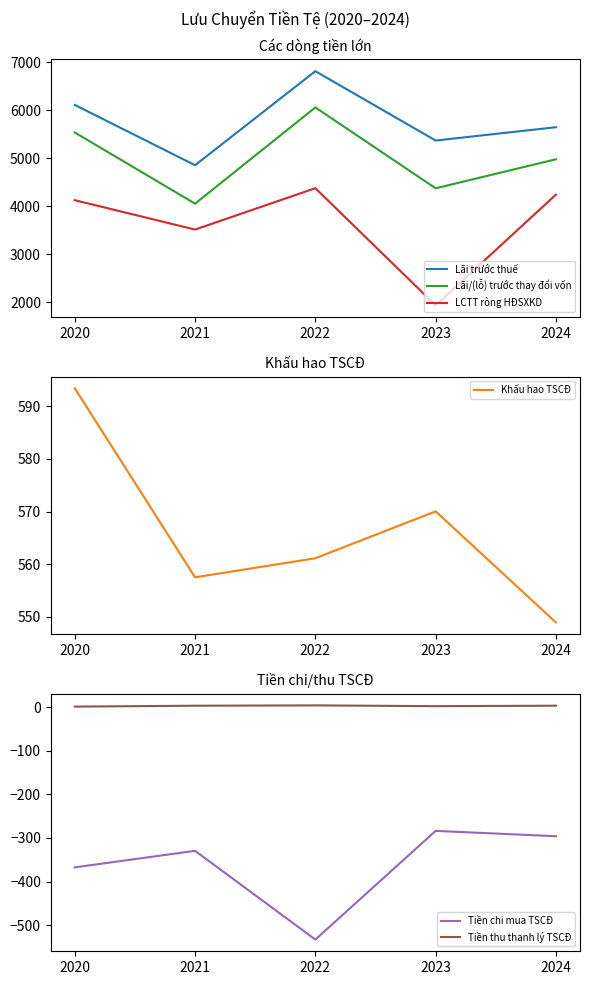

Where does the Khấu hao TSCĐ series first go above 561?

2020